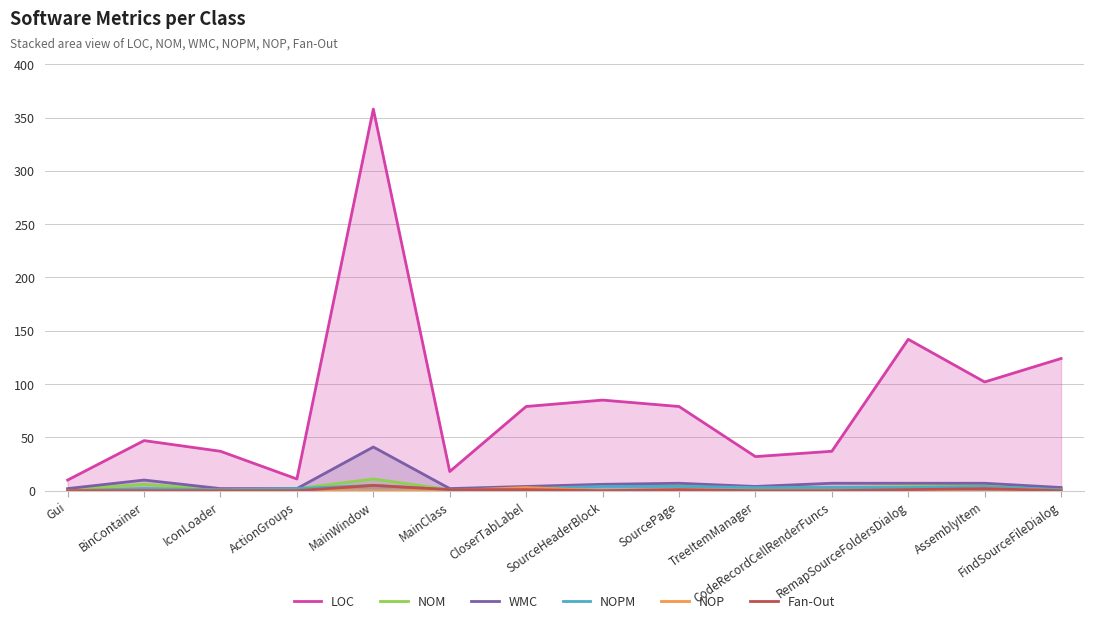

What is the difference between the highest and lowest values at SourceHeaderBlock?

85